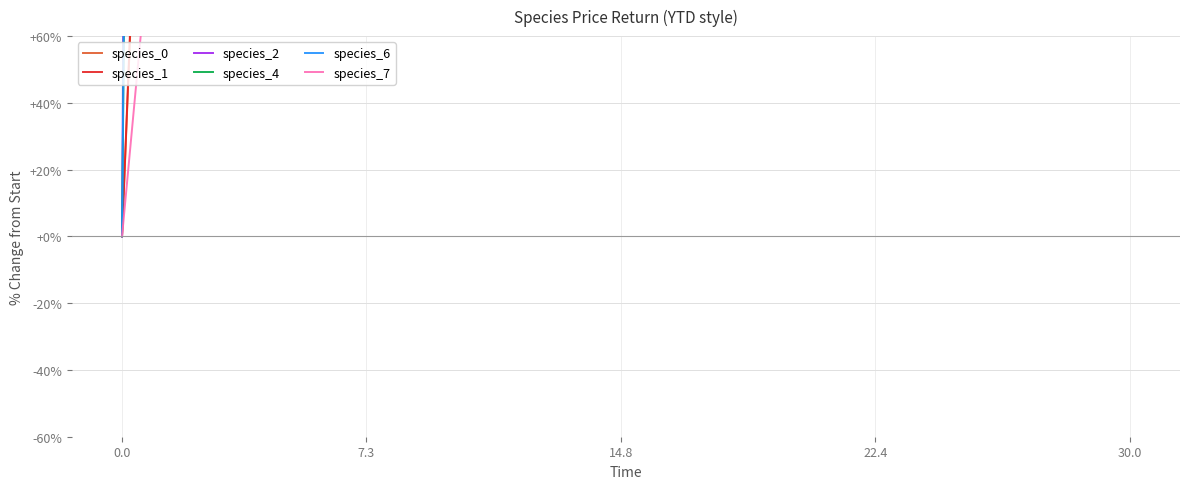

What is the spread (max minus min) of values at 30.0?

9136.8